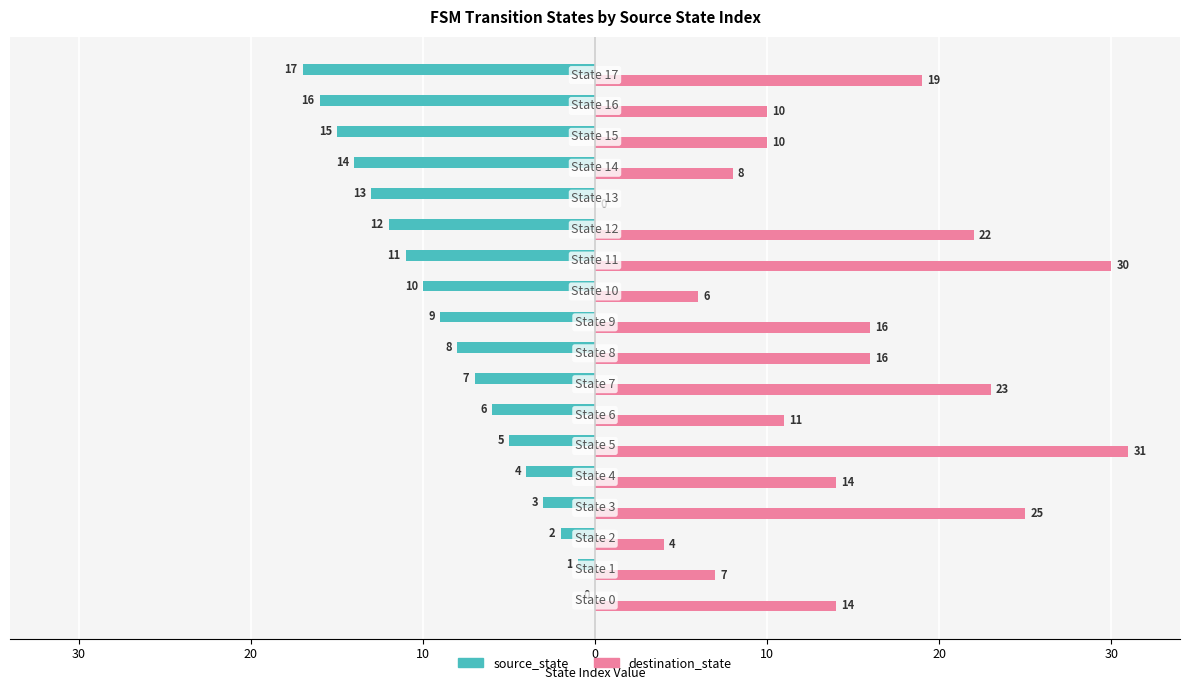

List the series in order of their overall mean, lowest first.

source_state, destination_state